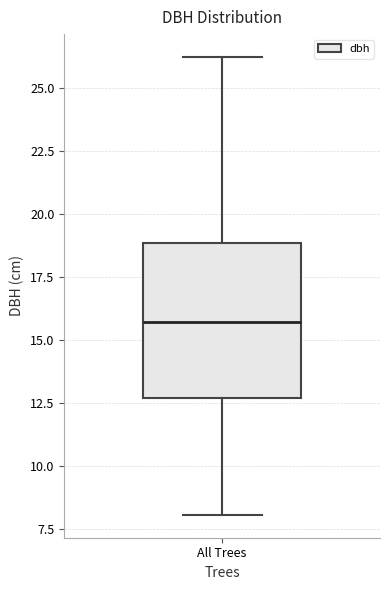

Where does the upper whisker of the box for All Trees end on the y-axis? The values are not printed on the chart, so give them approximately, as read against the axis.

26.5